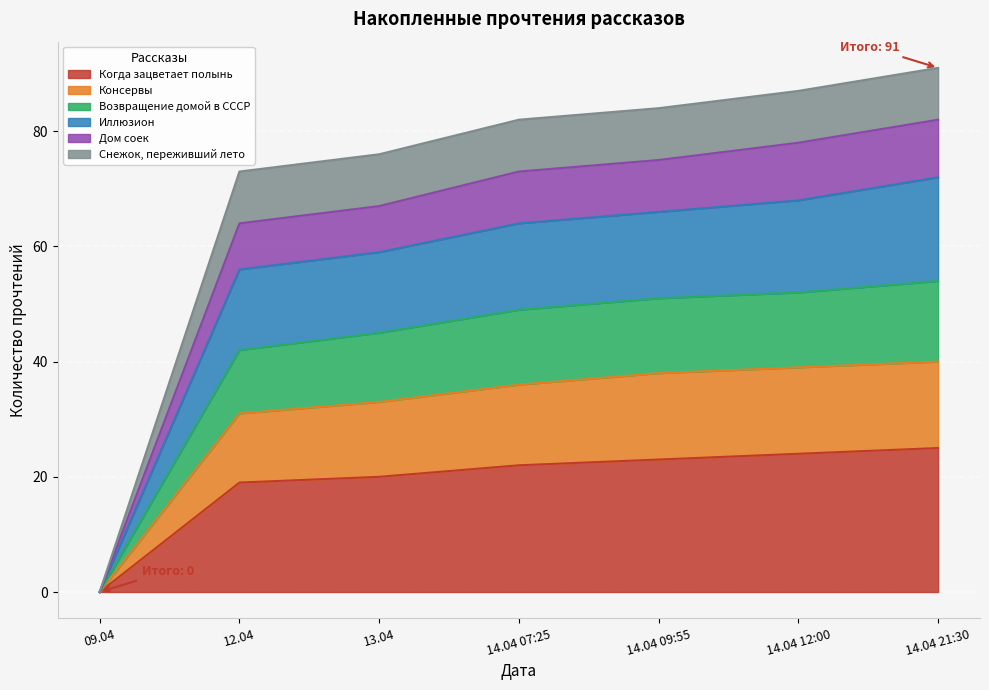

Which has a higher value, 13.04 or 09.04?

13.04